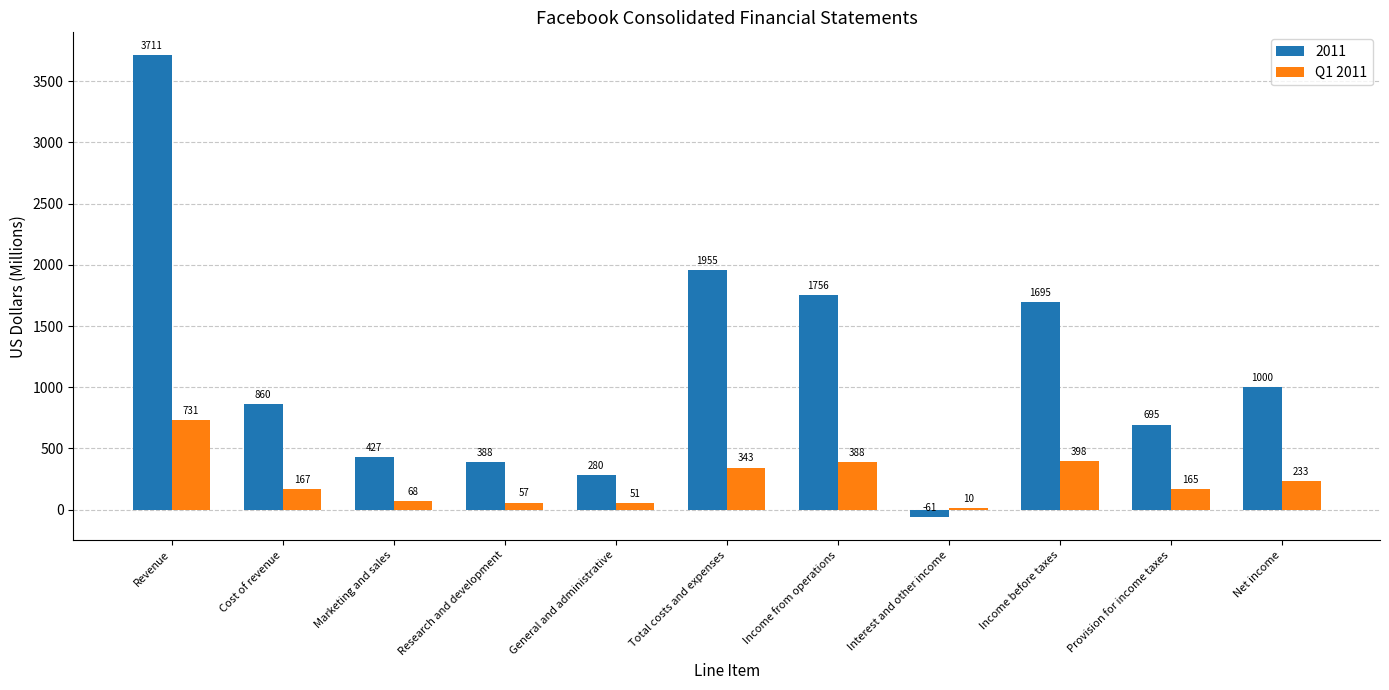

How many groups of bars are there?

11